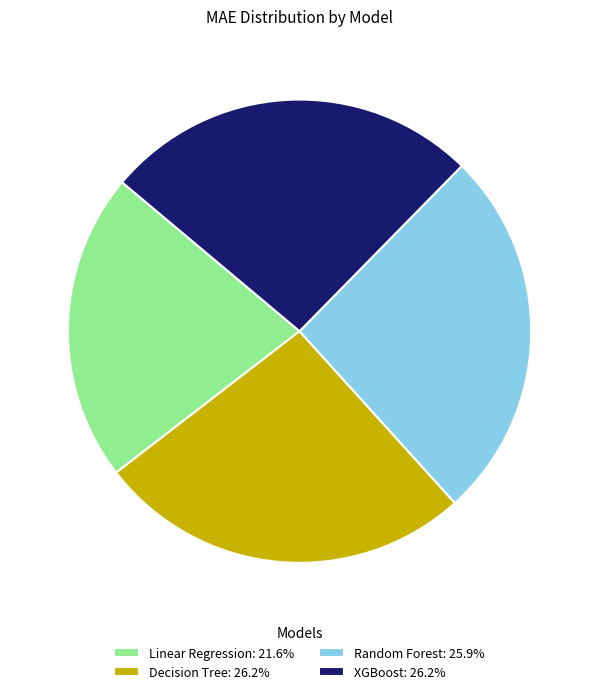

Is the sum of Random Forest: 25.9% and XGBoost: 26.2% greater than half?

Yes